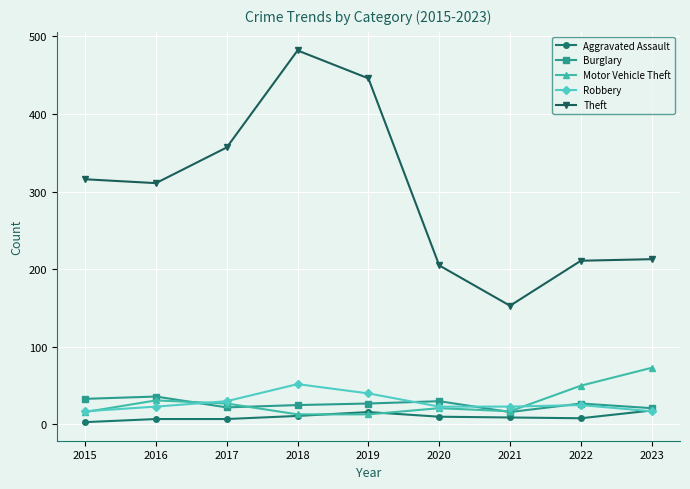

What is the difference between the highest and lowest values at 2018?

471